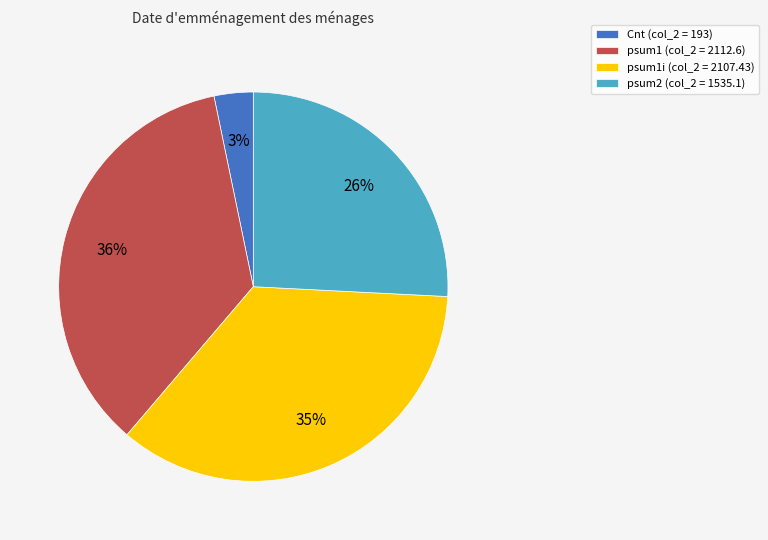

Is it true that psum1i (col_2 = 2107.43) is 30% of the pie?

False